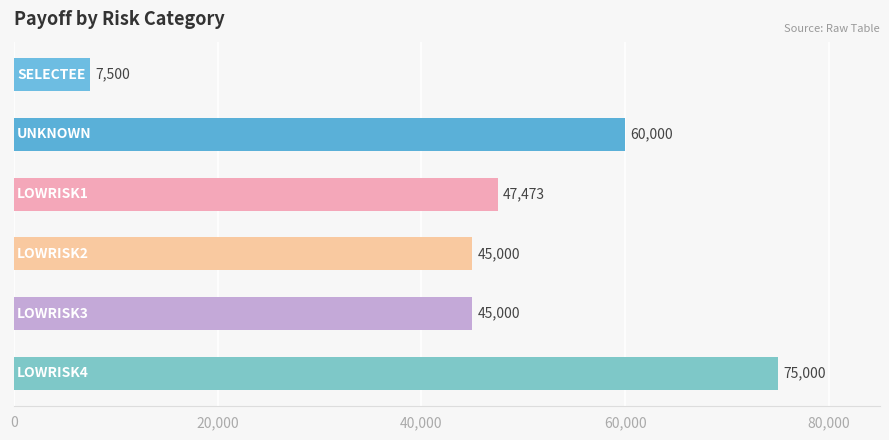

Reading top to bottom, transcribe all the data shown in this chart.

7500.0	60000.0	47473.0	45000.0	45000.0	75000.0